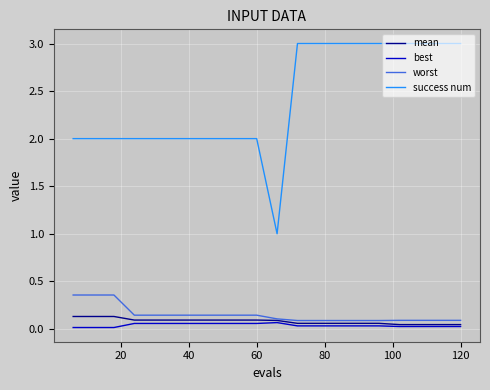

True or false: worst and success num intersect in this chart.

False